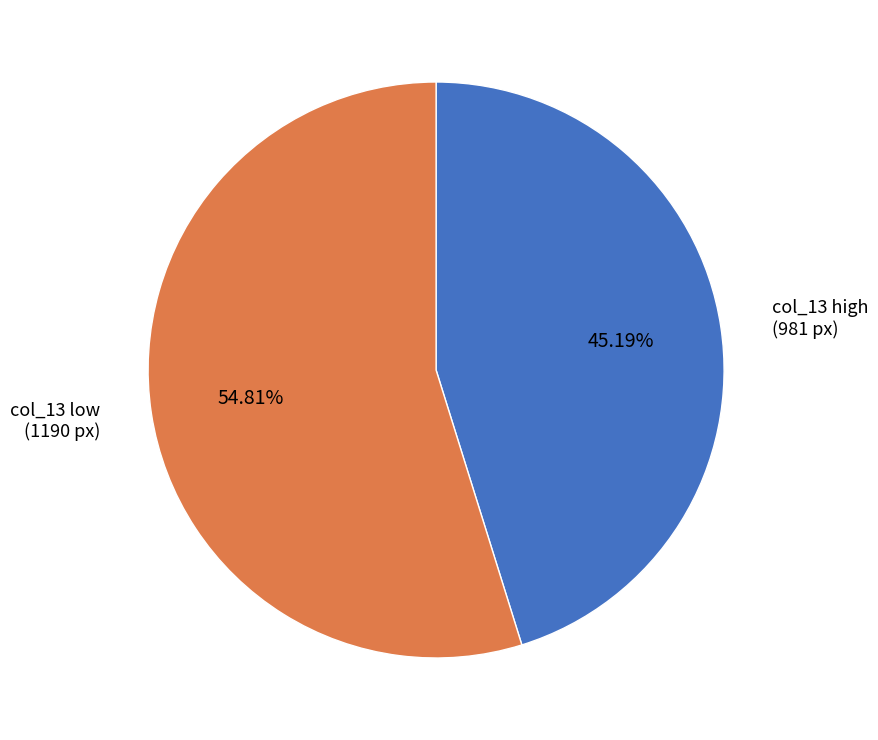

What is the ratio of the value at col_13 high (981 px) to the value at col_13 low (1190 px)?

0.8